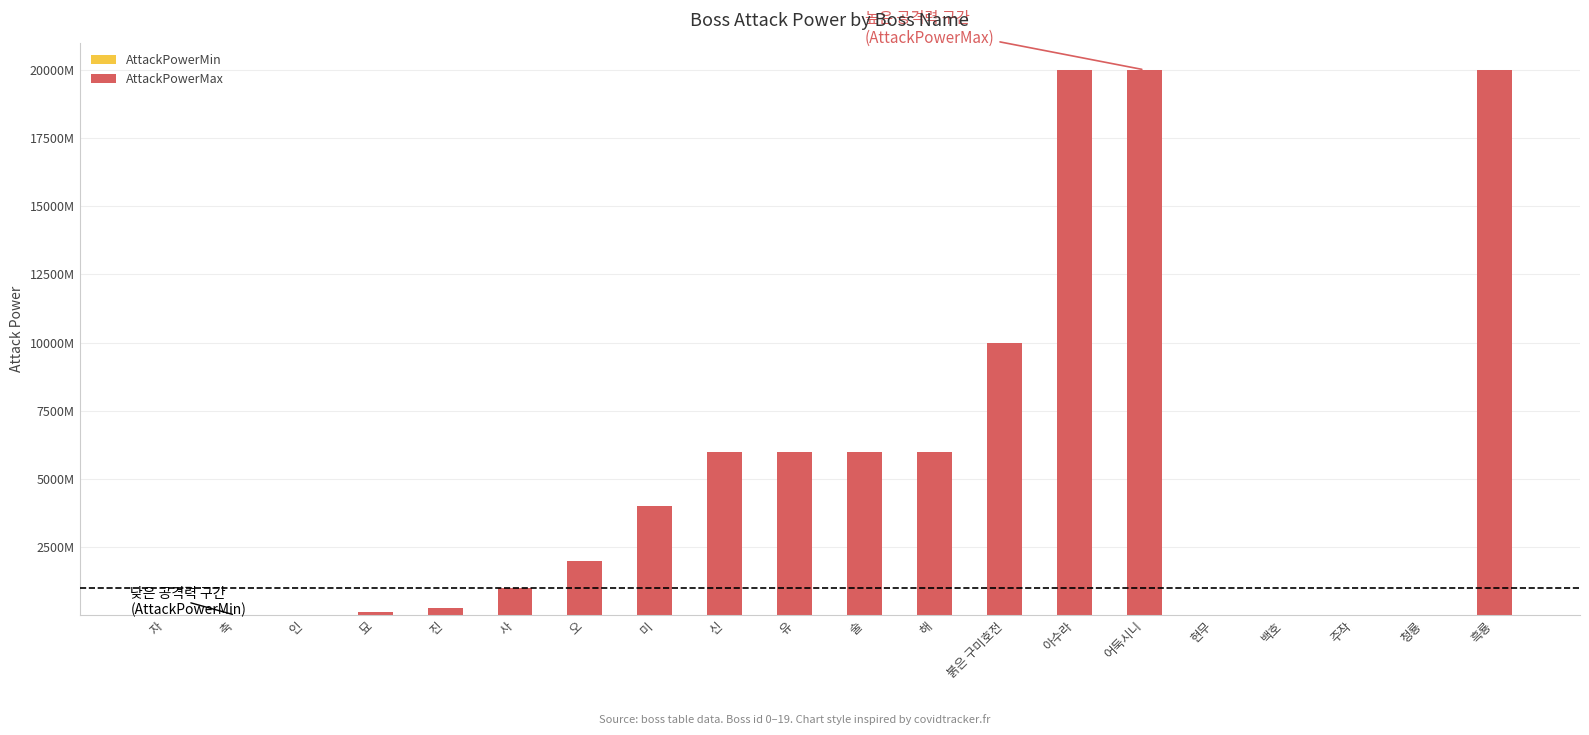

What is the sum of the AttackPowerMax values at 묘 and 자?

129500000